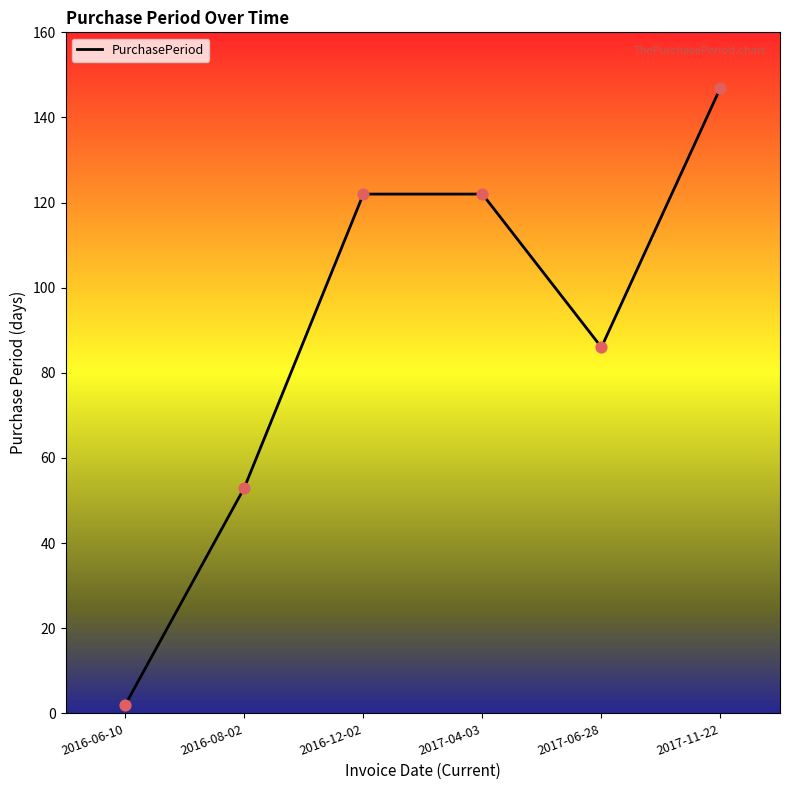

What is the ratio of the value at 2017-04-03 to the value at 2016-12-02?

1.0